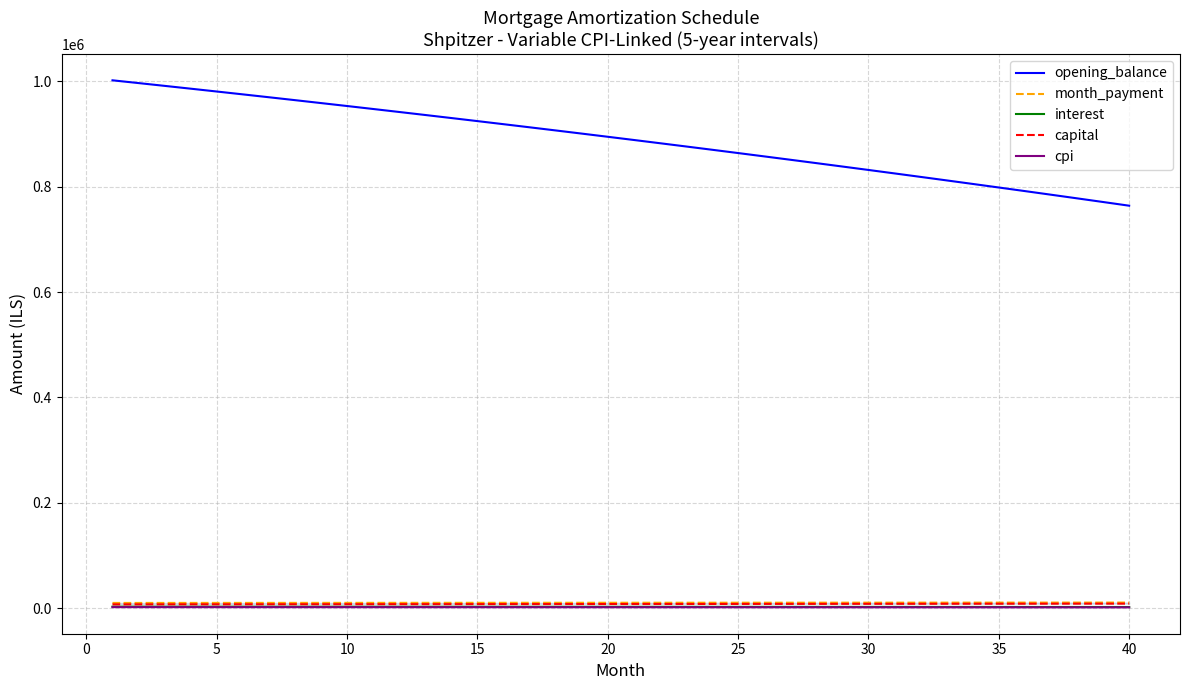

True or false: cpi and opening_balance cross at least once.

False